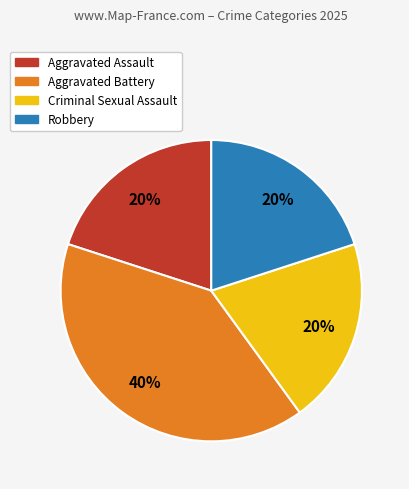

Is the sum of Criminal Sexual Assault and Aggravated Assault greater than half?

No